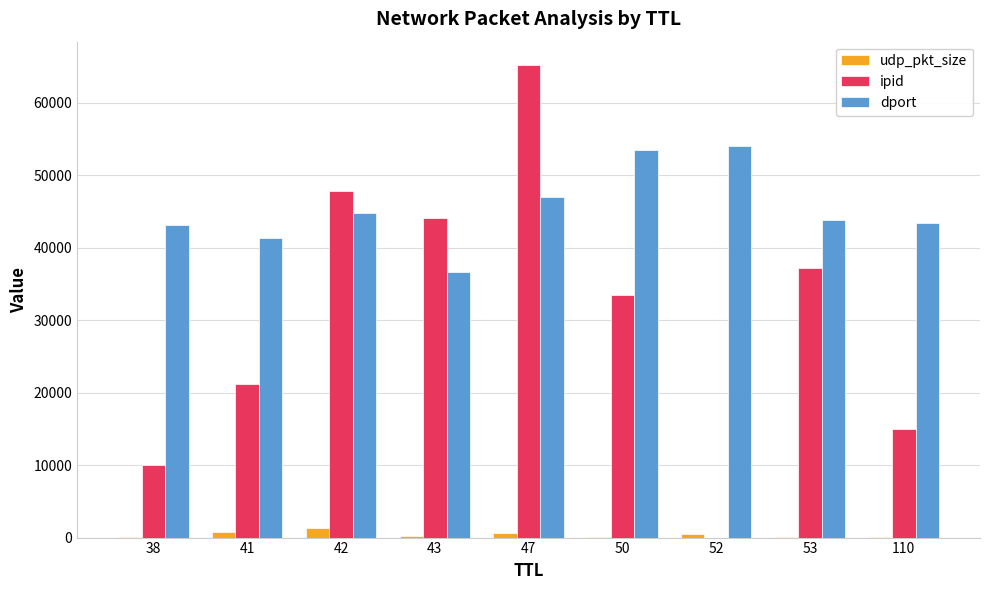

Which series changed the most between 38 and 43?

ipid